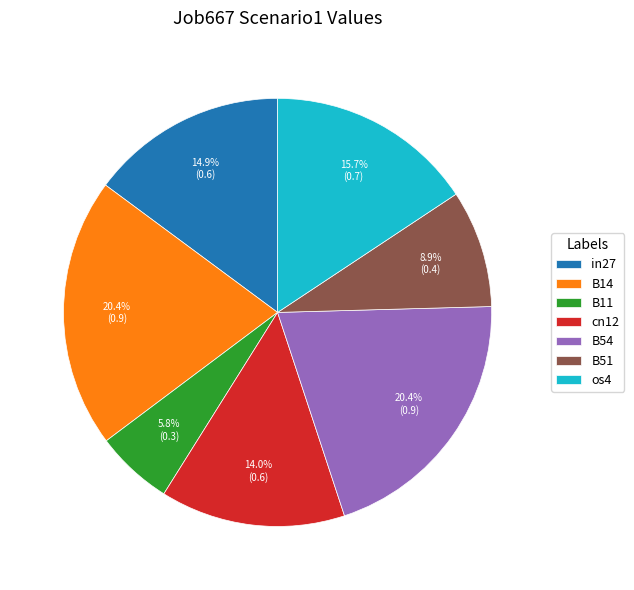

Does B51 represent more than half of the total?

No